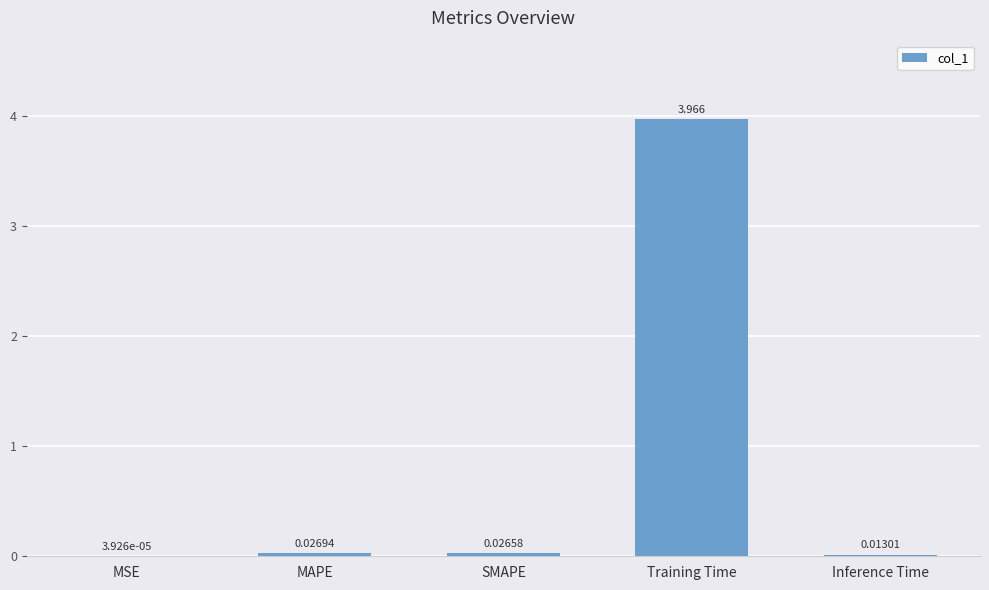

Are the bars grouped side by side (vs. stacked)?

No